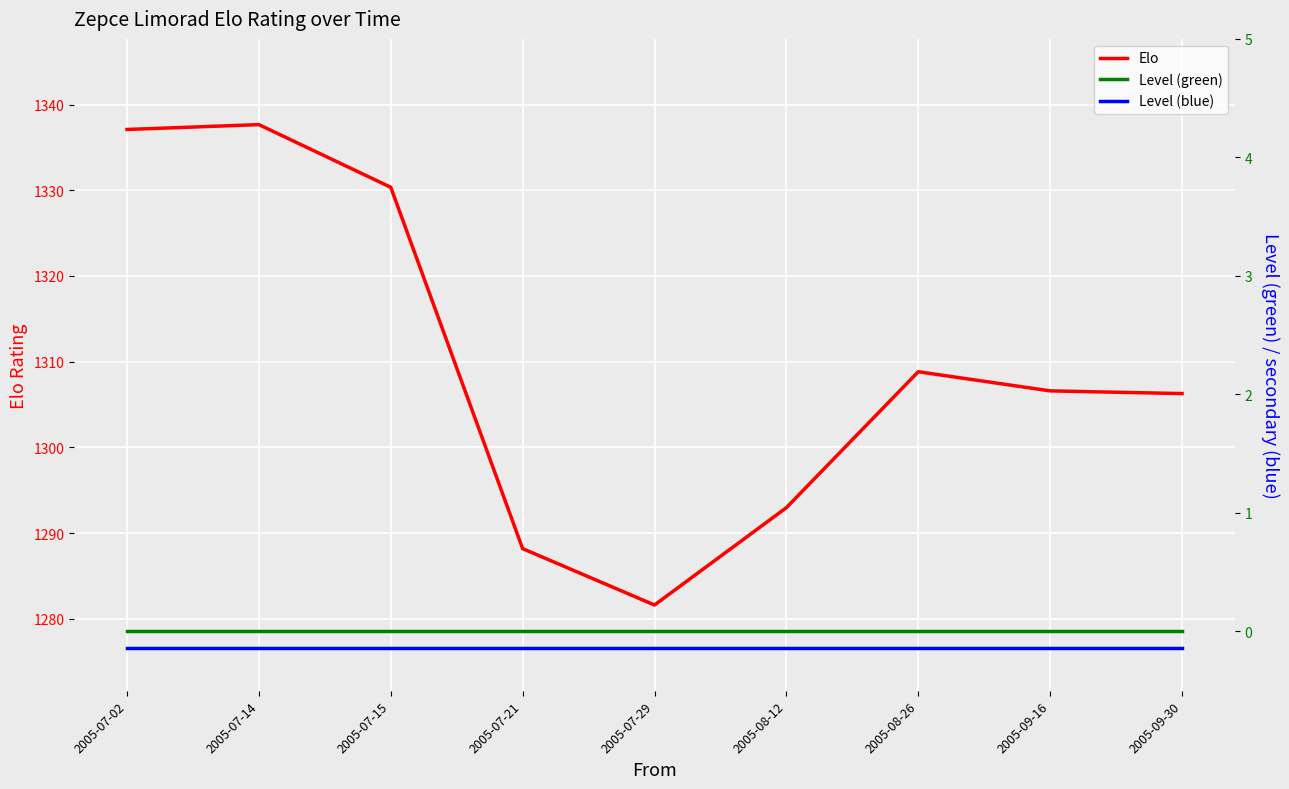

What is the value of the Level (blue) point at the 7th from the left?

1276.6